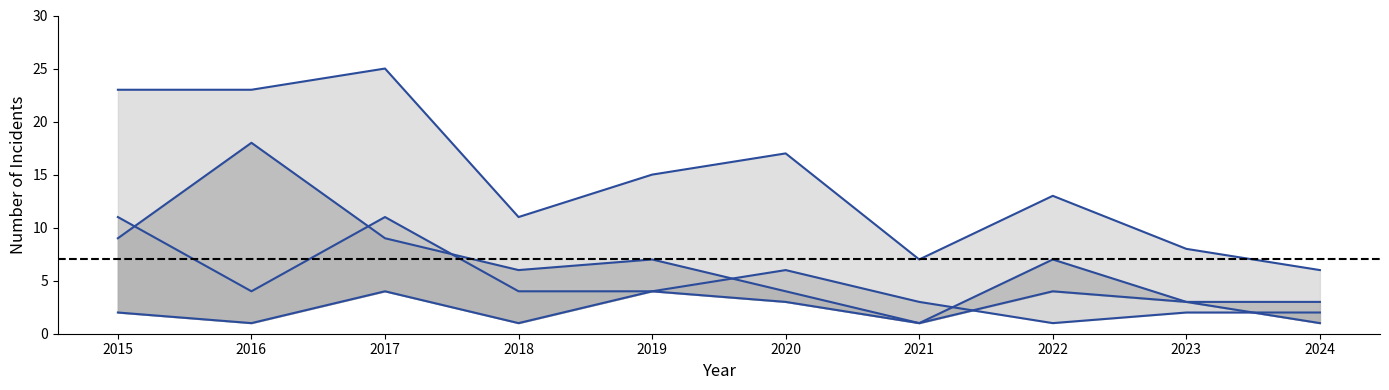

What is the difference between the Total values at 2019 and 2015?

8